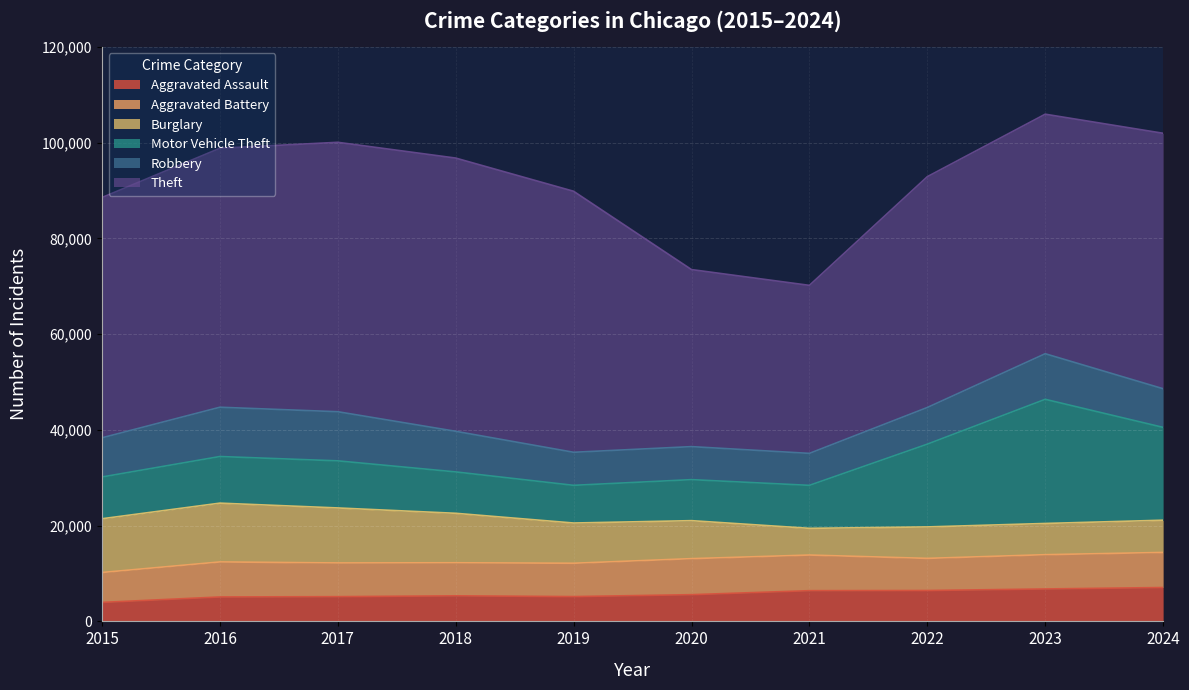

At 2022, list the series in order from smallest to largest.

Aggravated Assault, Burglary, Aggravated Battery, Robbery, Motor Vehicle Theft, Theft